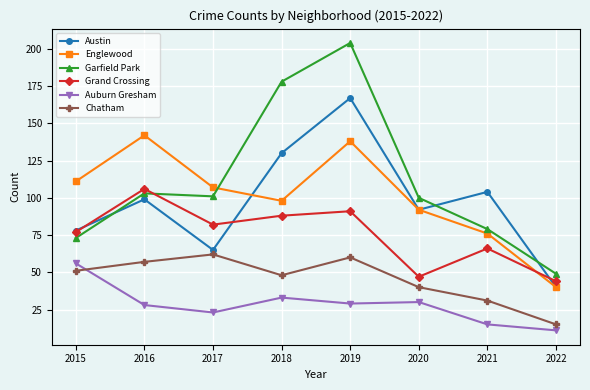

Reading right to left, transcribe all the data shown in this chart.

Austin: 40	104	92	167	130	65	99	78
Englewood: 40	76	92	138	98	107	142	111
Garfield Park: 49	79	100	204	178	101	103	73
Grand Crossing: 44	66	47	91	88	82	106	77
Auburn Gresham: 11	15	30	29	33	23	28	56
Chatham: 15	31	40	60	48	62	57	51